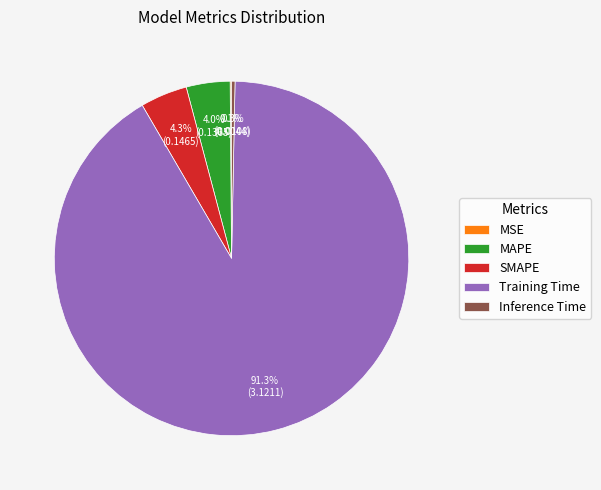

What portion of the pie excludes Inference Time?

99.7%